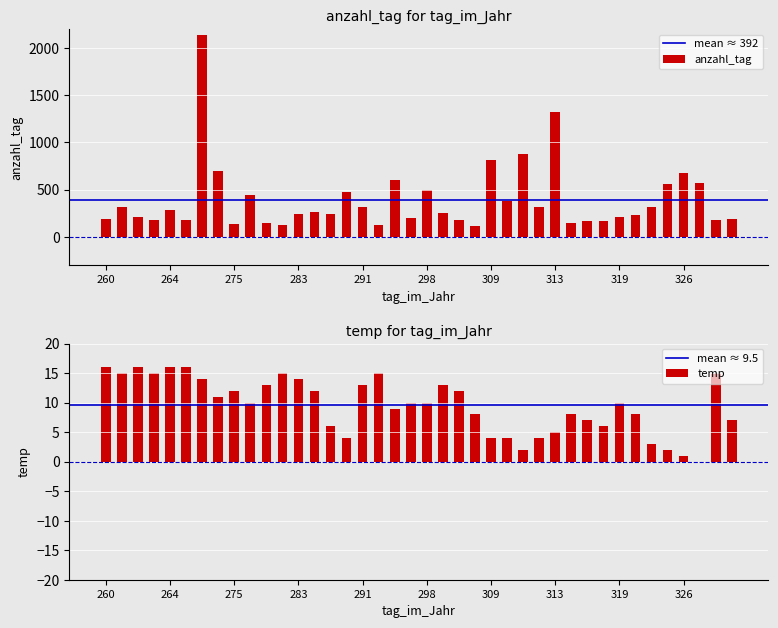

What is the total value across all series at 264?

305